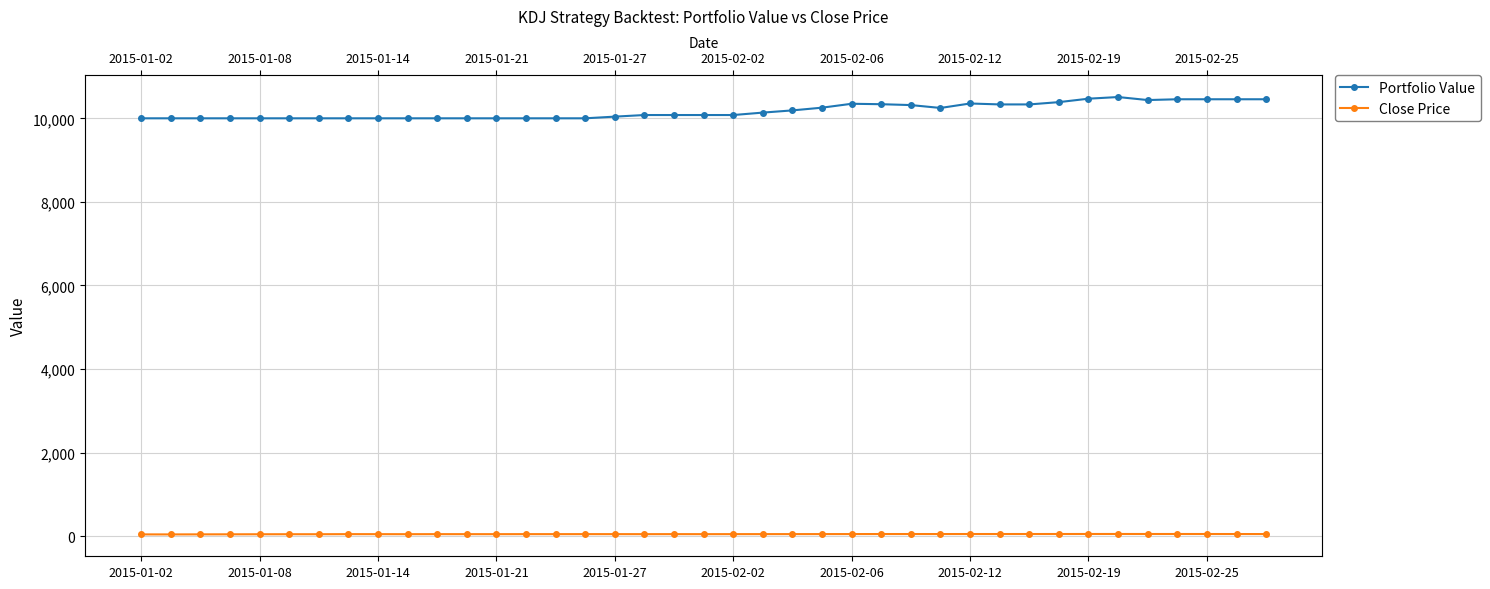

True or false: Portfolio Value and Close Price cross at least once.

False